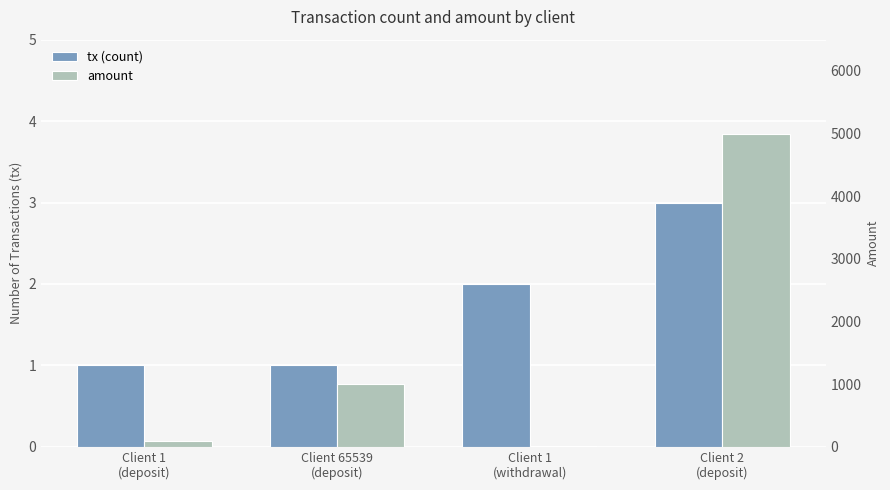

How many data points in amount are above 1000?

1